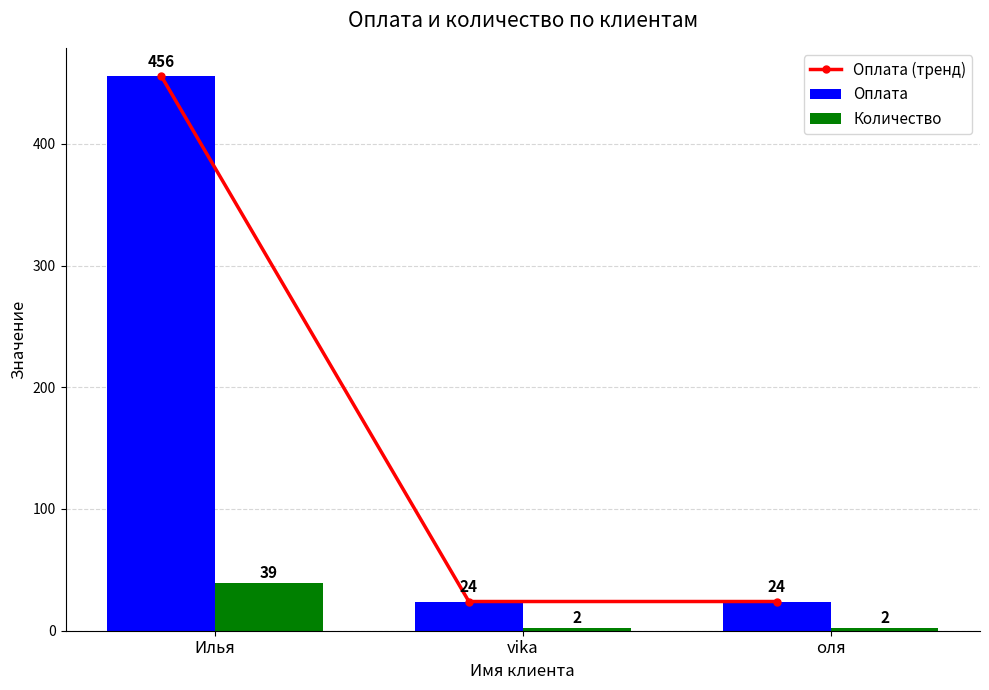

The value of Оплата at Илья is 456. True or false?

True